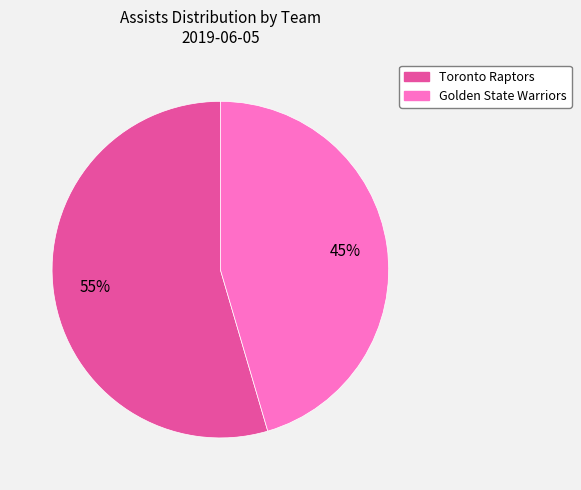

To the nearest percent, what is the average slice percentage?

50%